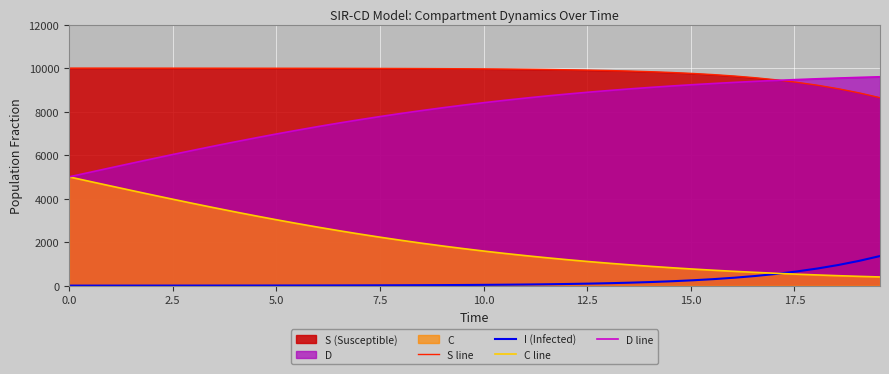

True or false: I (Infected) and S line intersect in this chart.

False